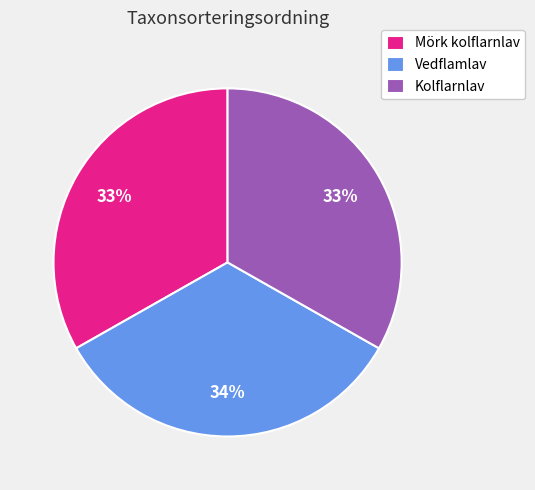

Count the number of slices in the pie.

3